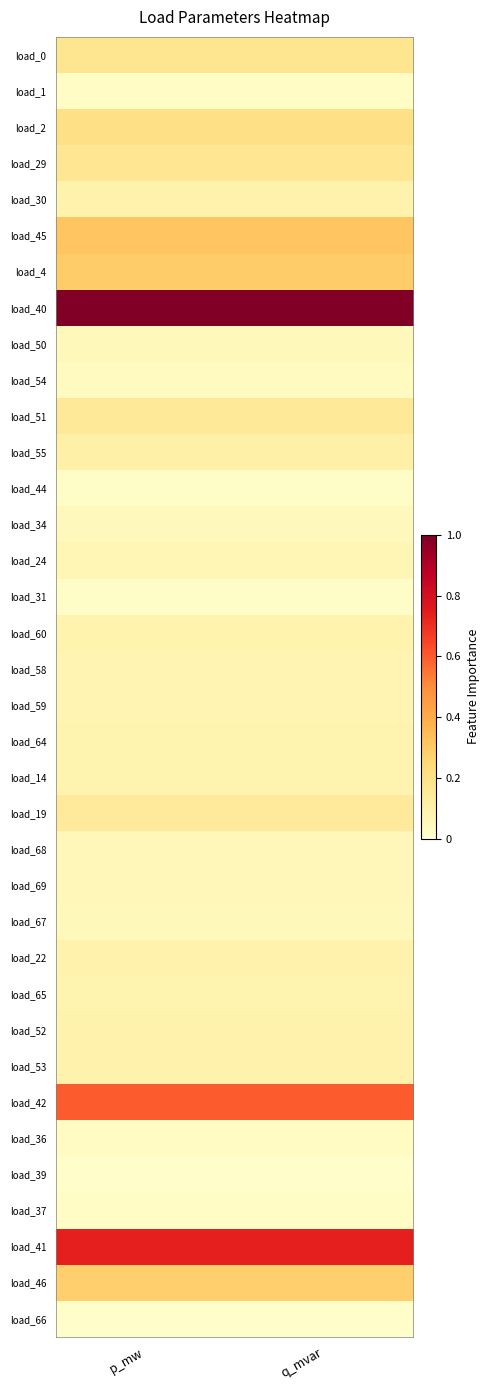

What is the difference between the highest and lowest values at p_mw?

1.0